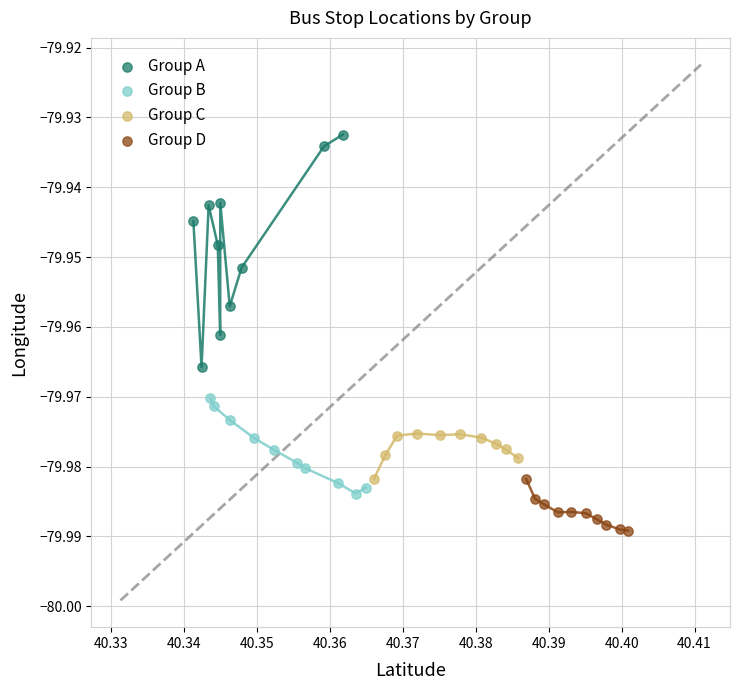

Which series has the widest spread of Y values?

Group A